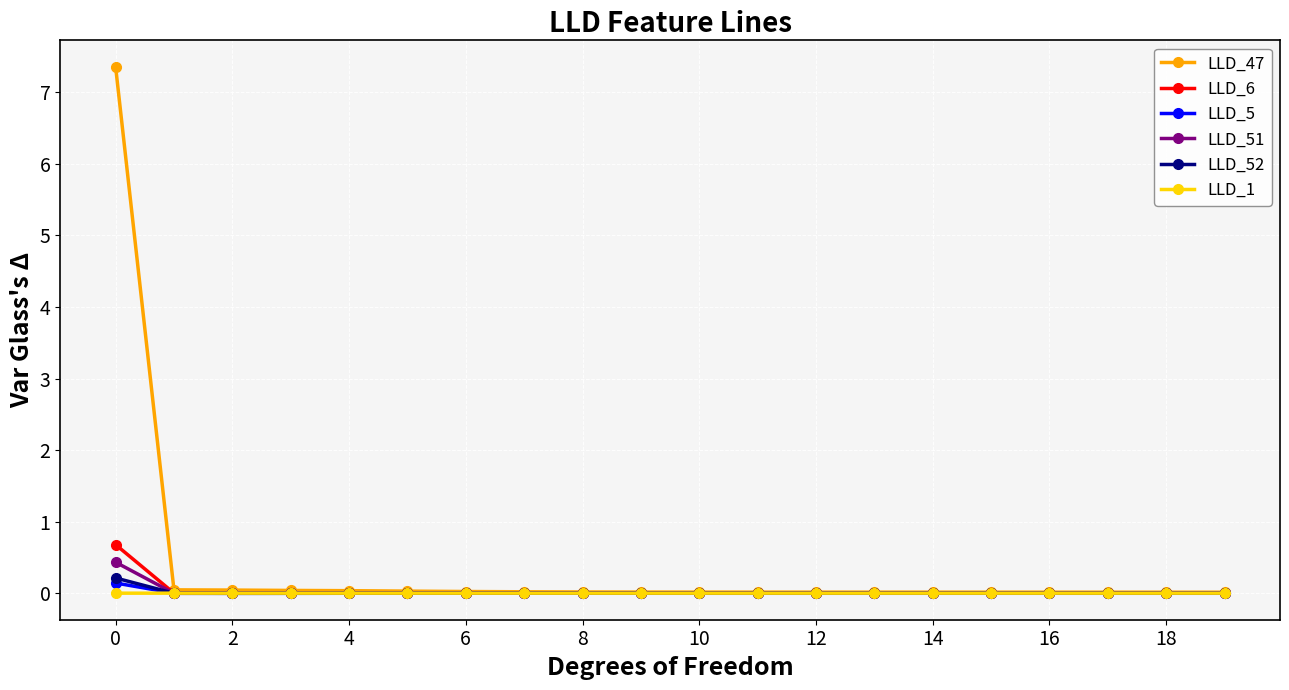

Which series has the largest total across all categories?

LLD_47